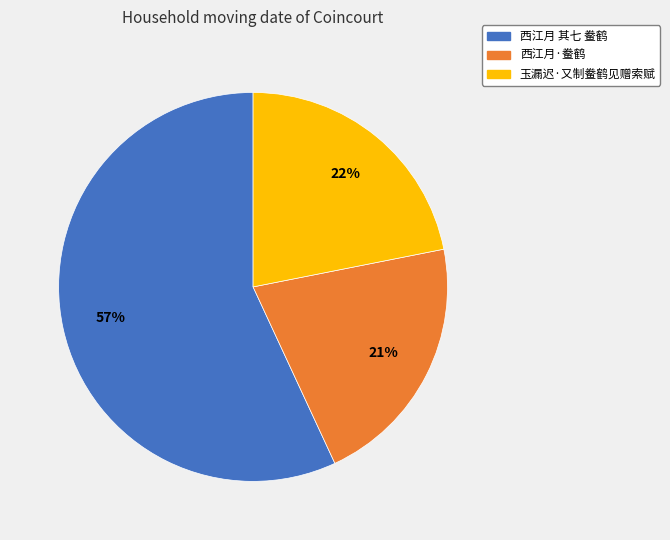

How many segments does this pie chart have?

3